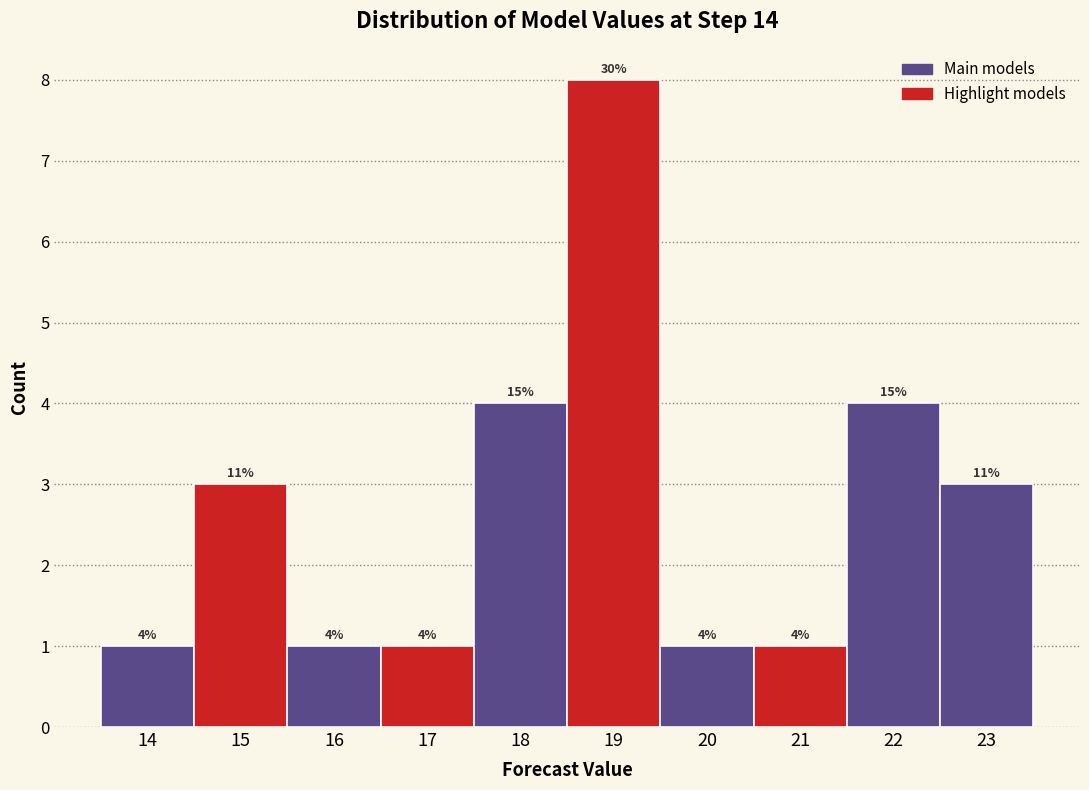

Reading right to left, transcribe all the data shown in this chart.

3	4	1	1	8	4	1	1	3	1